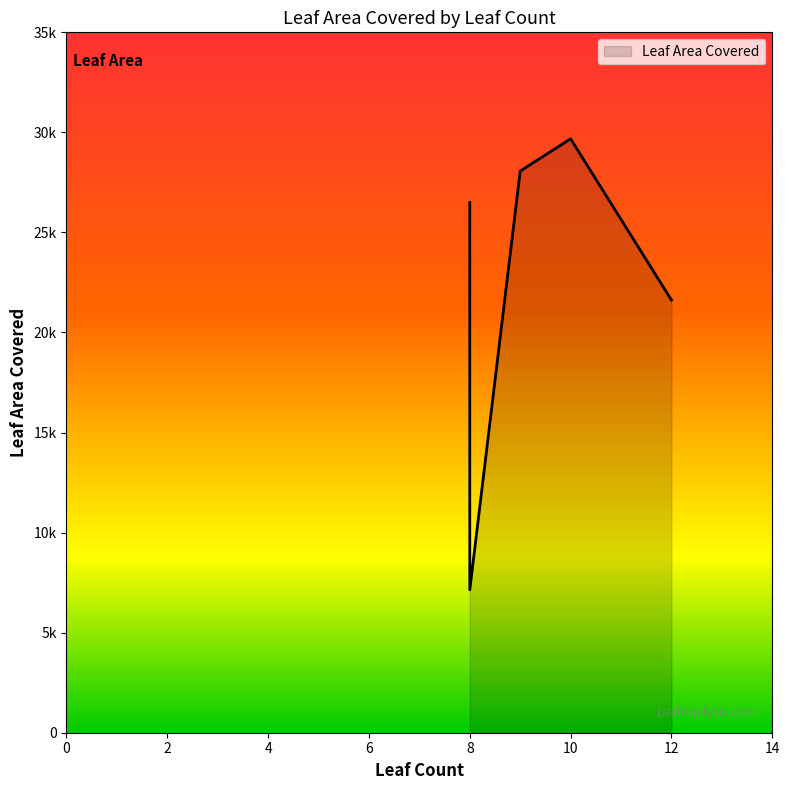

At which label does the data first exceed 26492?

8